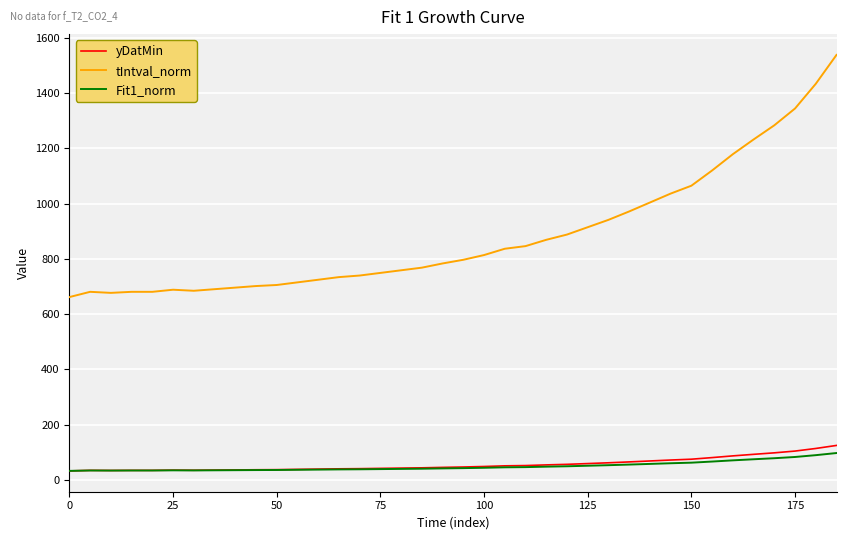

Which series has the largest range (max minus min)?

tIntval_norm